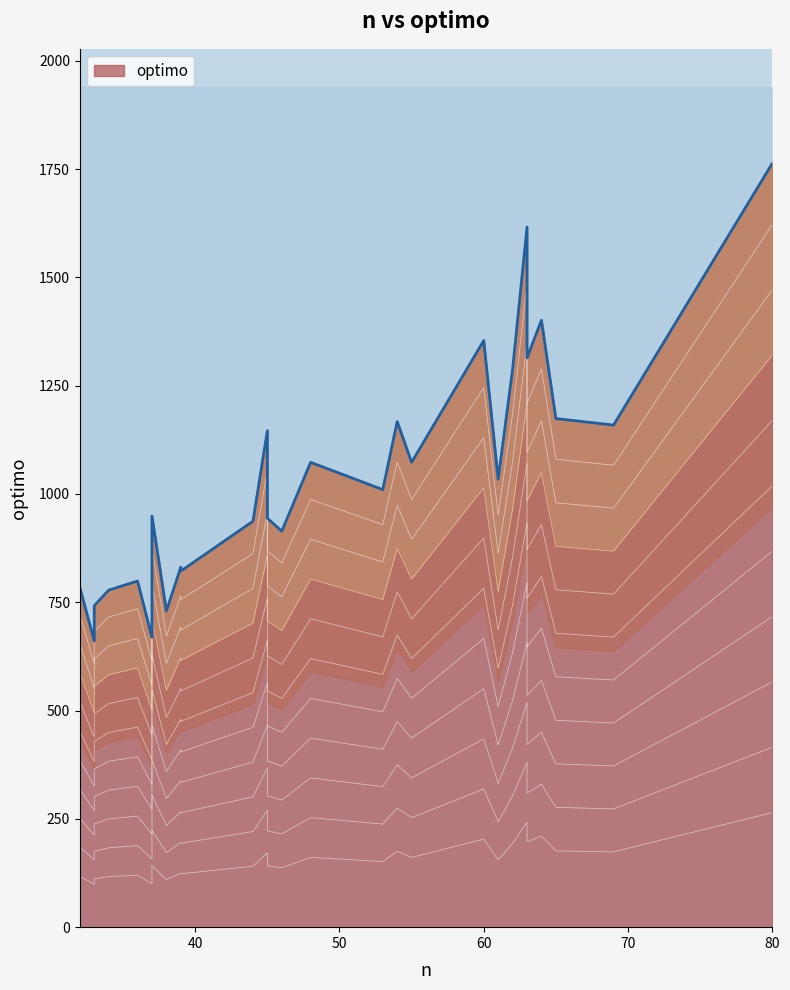

Between 32 and 62, which is larger?

62